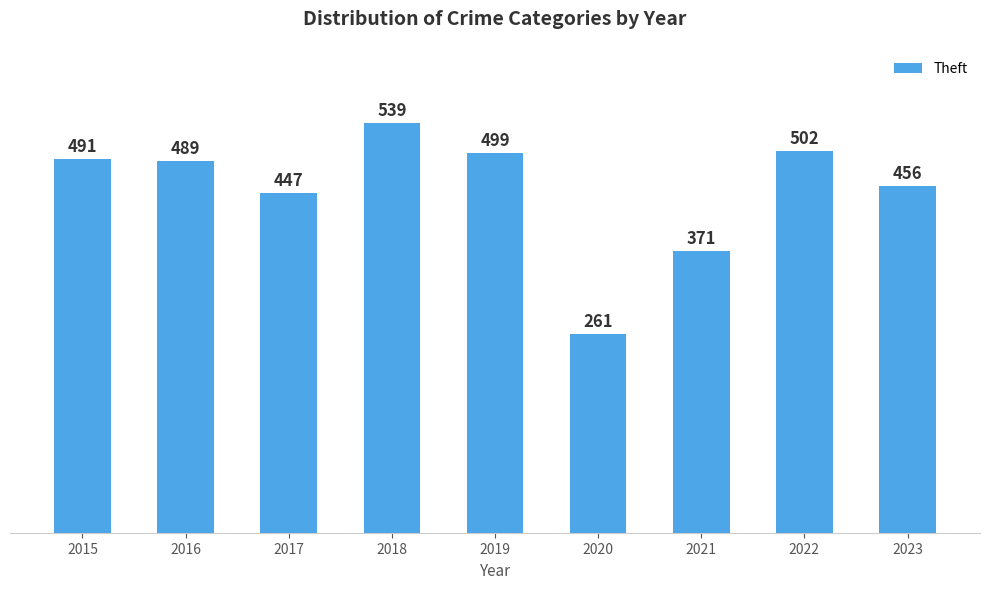

What is the difference between the second highest and second lowest values?

131